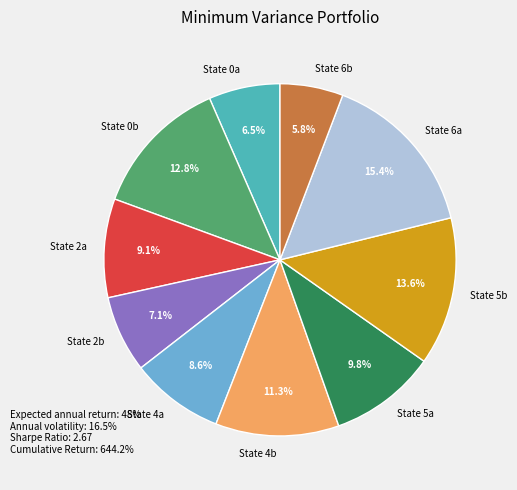

How many segments does this pie chart have?

10